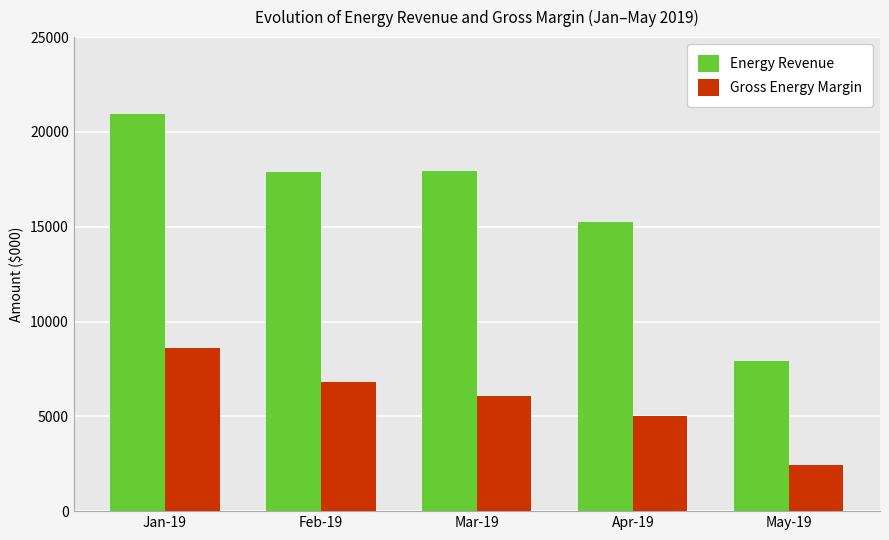

What is the average value of the Gross Energy Margin series?

5778.5